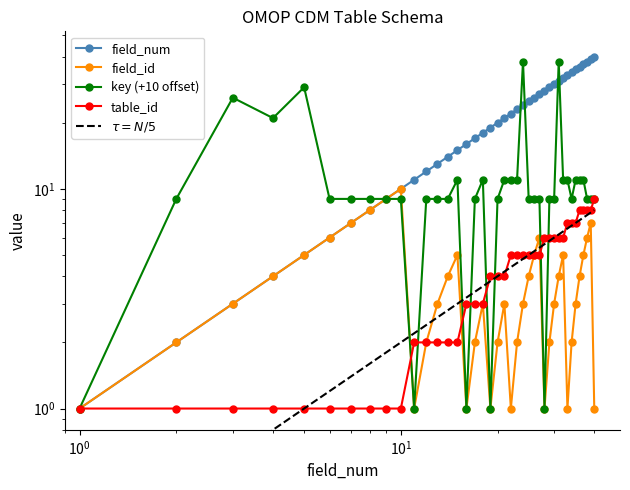

What is the lowest value of the field_num series?

1